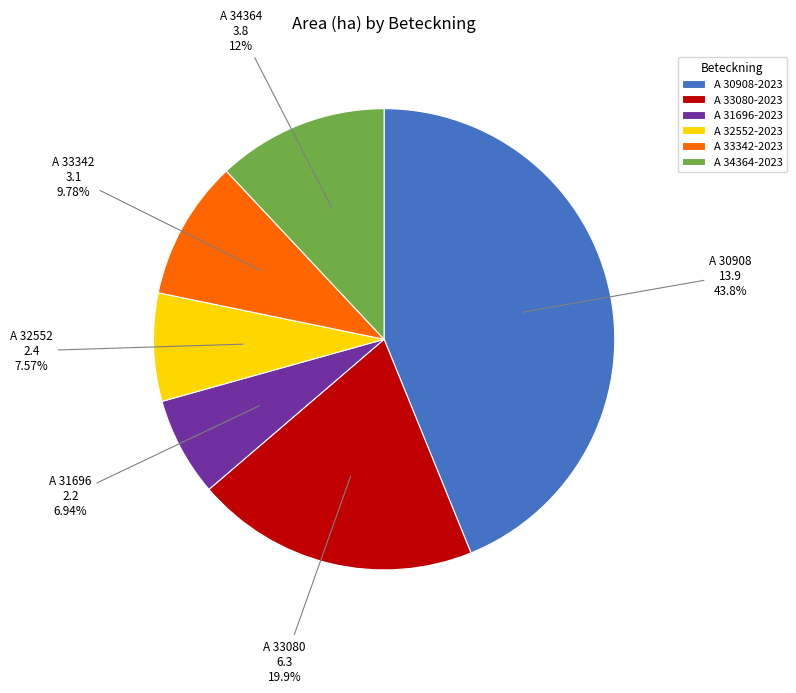

To the nearest percent, what is the combined percentage of A 34364-2023 and A 33080-2023?

32%